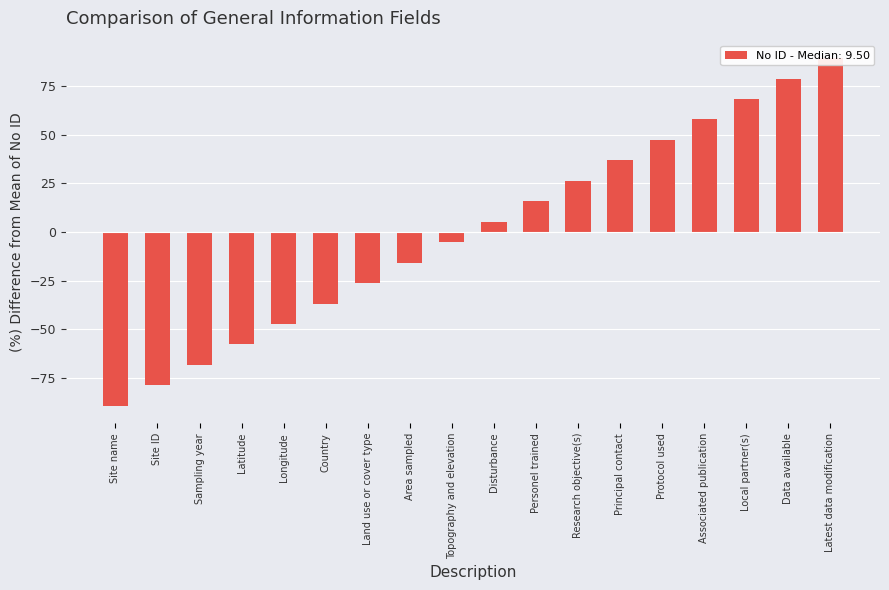

Reading right to left, what are all the values shown in this chart?

89.5	78.9	68.4	57.9	47.4	36.8	26.3	15.8	5.3	-5.3	-15.8	-26.3	-36.8	-47.4	-57.9	-68.4	-78.9	-89.5